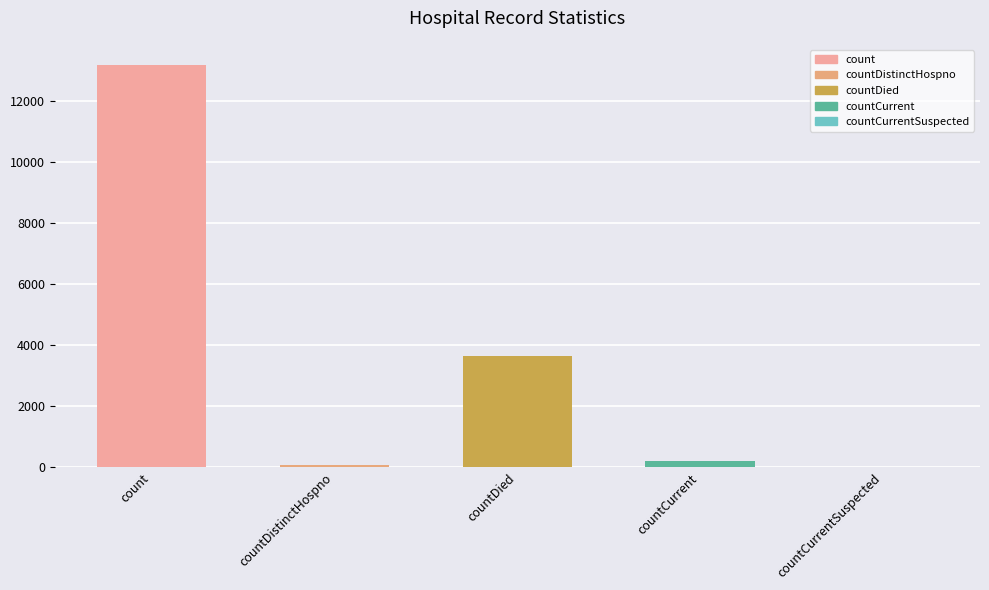

The chart shows a value of 3643 at countDied. True or false?

True